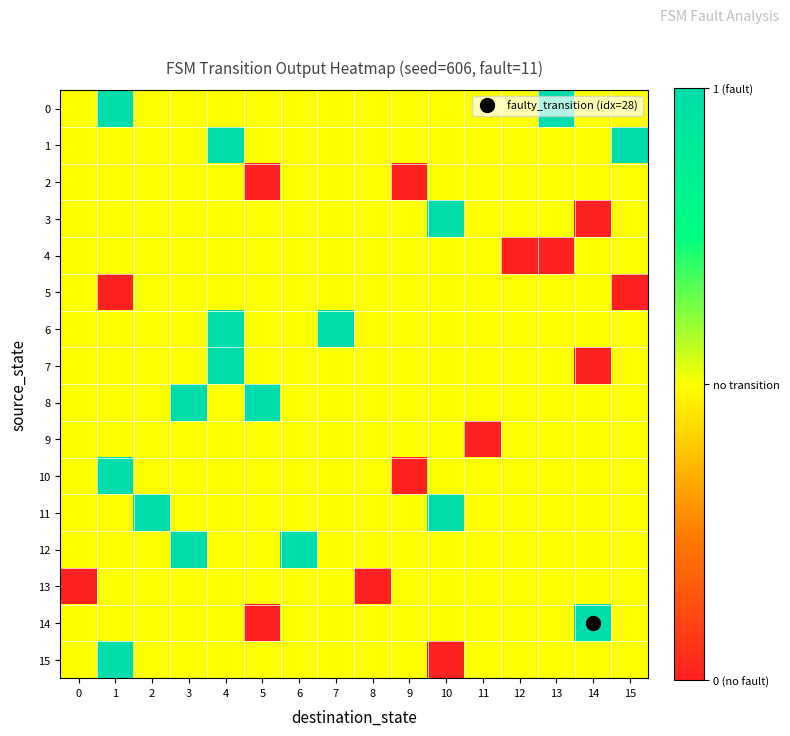

Which has a higher value, 13 or 15?

13